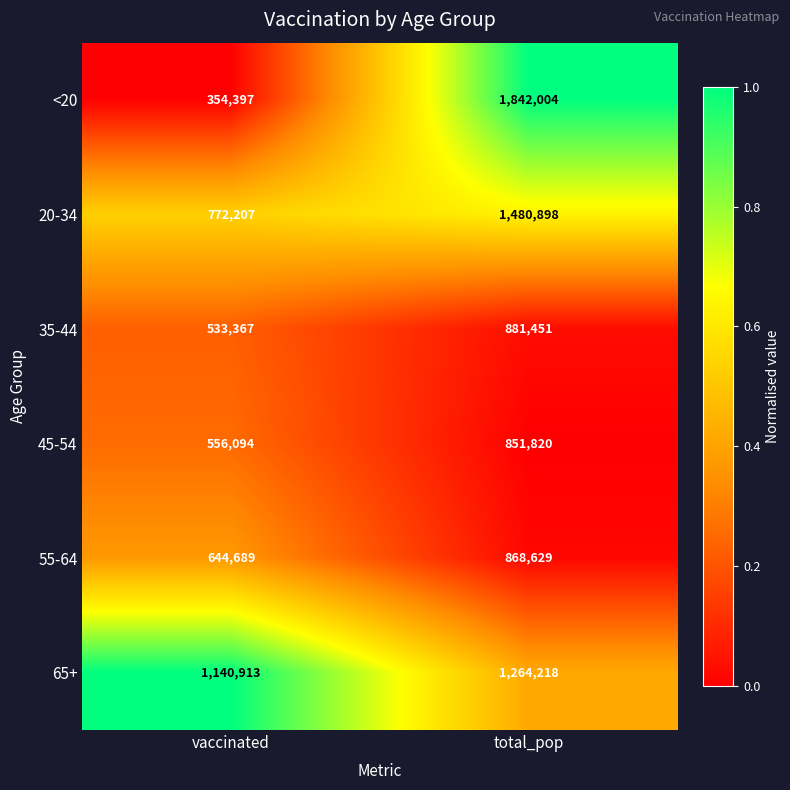

Count the number of data series in this chart.

6